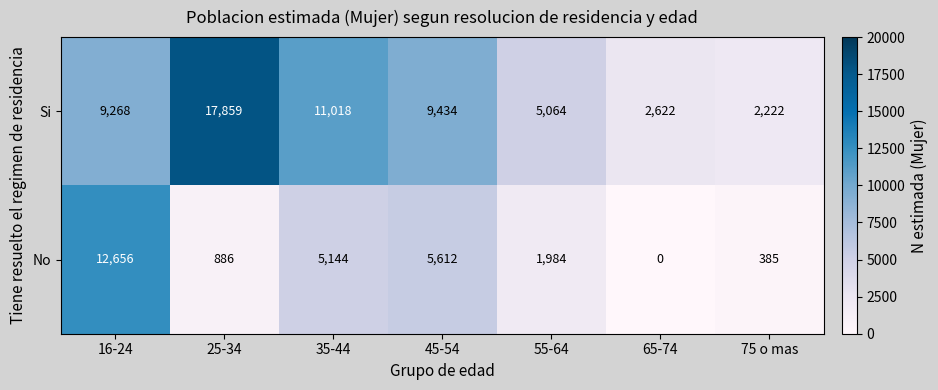

Reading left to right, list all the values displayed in this chart.

Si: 16-24=9268	25-34=17859	35-44=11018	45-54=9434	55-64=5064	65-74=2622	75 o mas=2222
No: 16-24=12656	25-34=886	35-44=5144	45-54=5612	55-64=1984	65-74=0	75 o mas=385